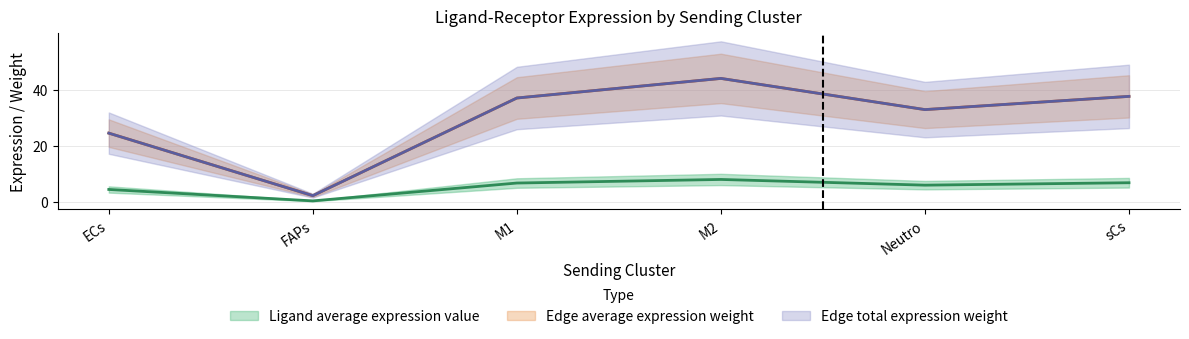

How many series are shown in this chart?

3